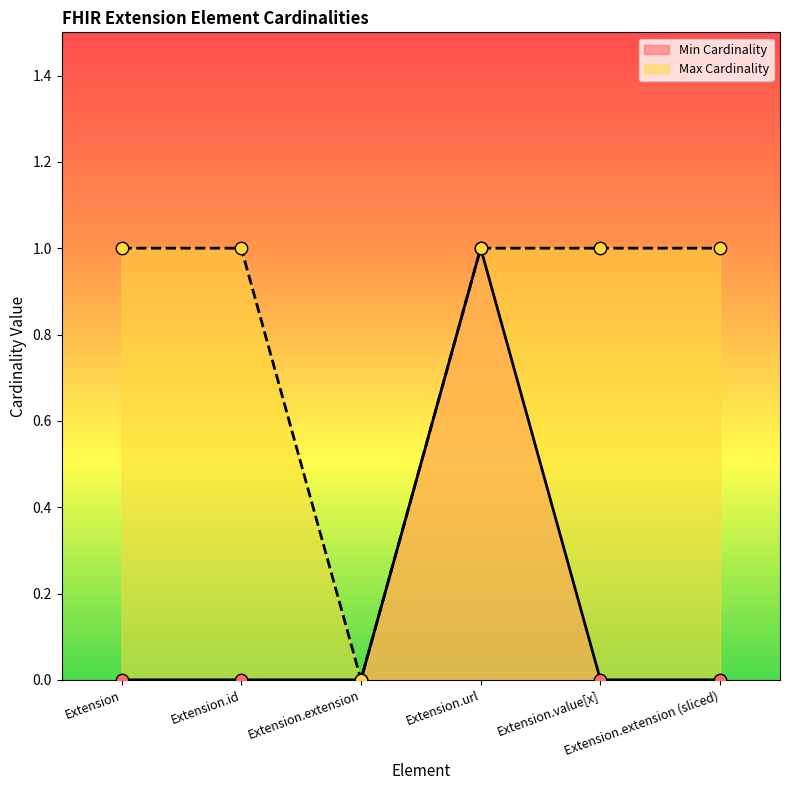

Is the value of Min Cardinality at Extension greater than the value of Max Cardinality at Extension.url?

No